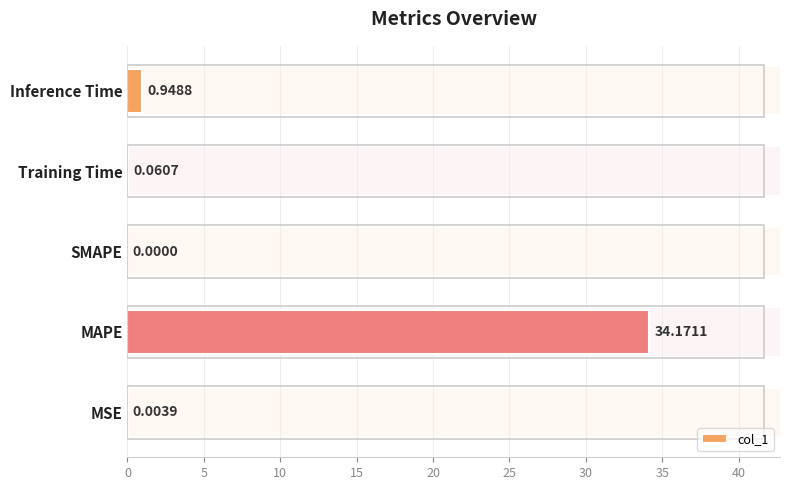

Count the number of categories in the chart.

5